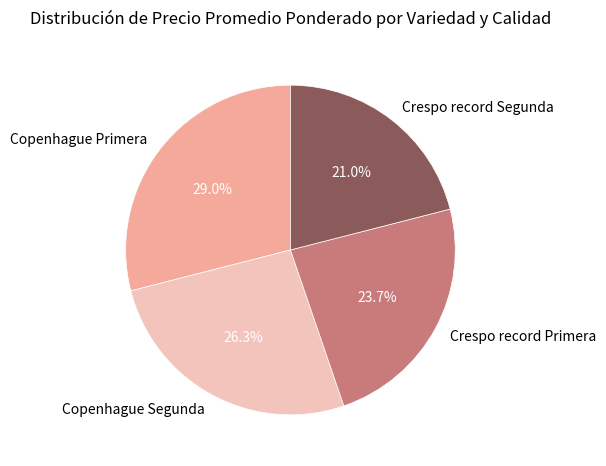

What is the ratio of the value at Copenhague Primera to the value at Crespo record Primera?

1.2